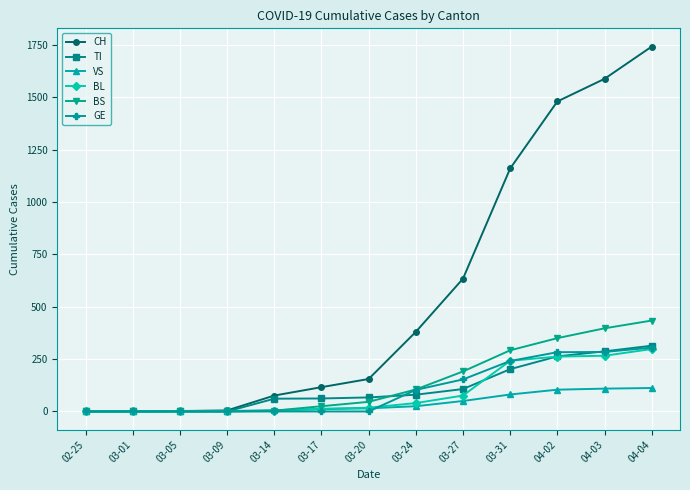

Is the value of TI at 03-27 greater than the value of BL at 03-20?

Yes